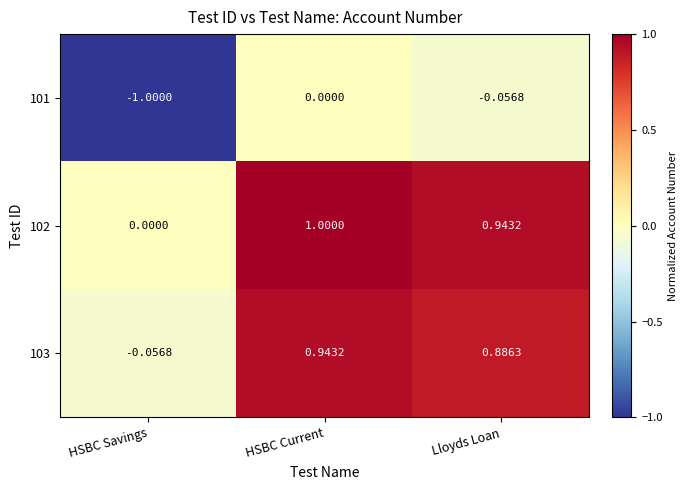

List the labels in order of 101 value, largest first.

HSBC Current, Lloyds Loan, HSBC Savings